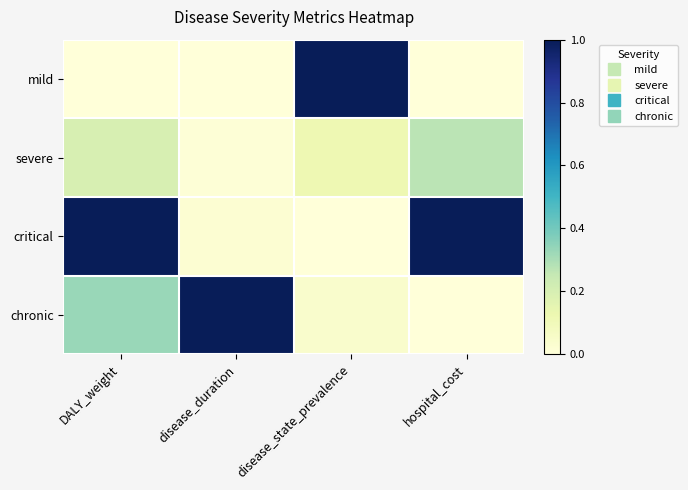

What is the total value across all series at hospital_cost?

1.3